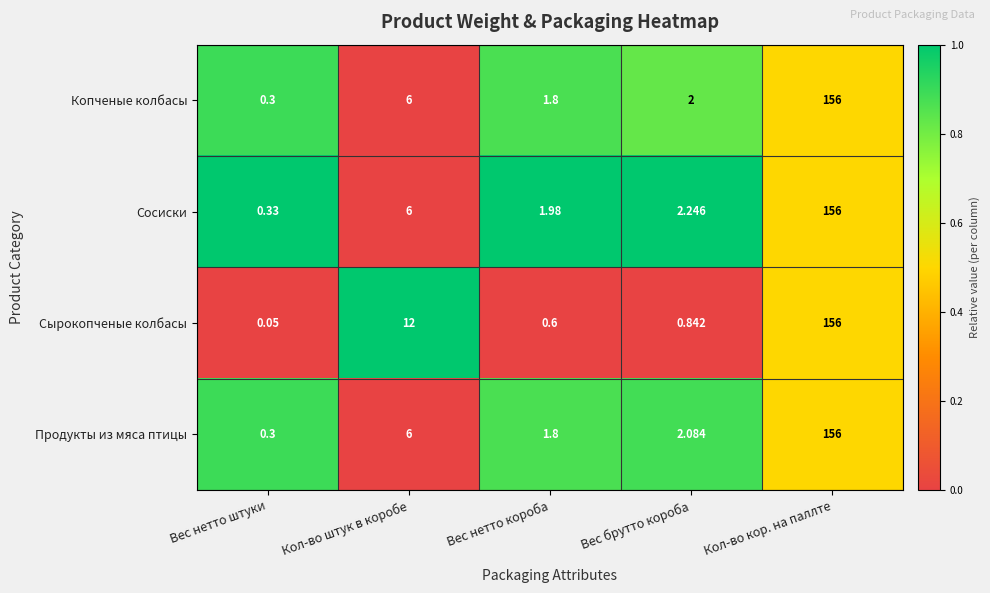

Count the number of data series in this chart.

4